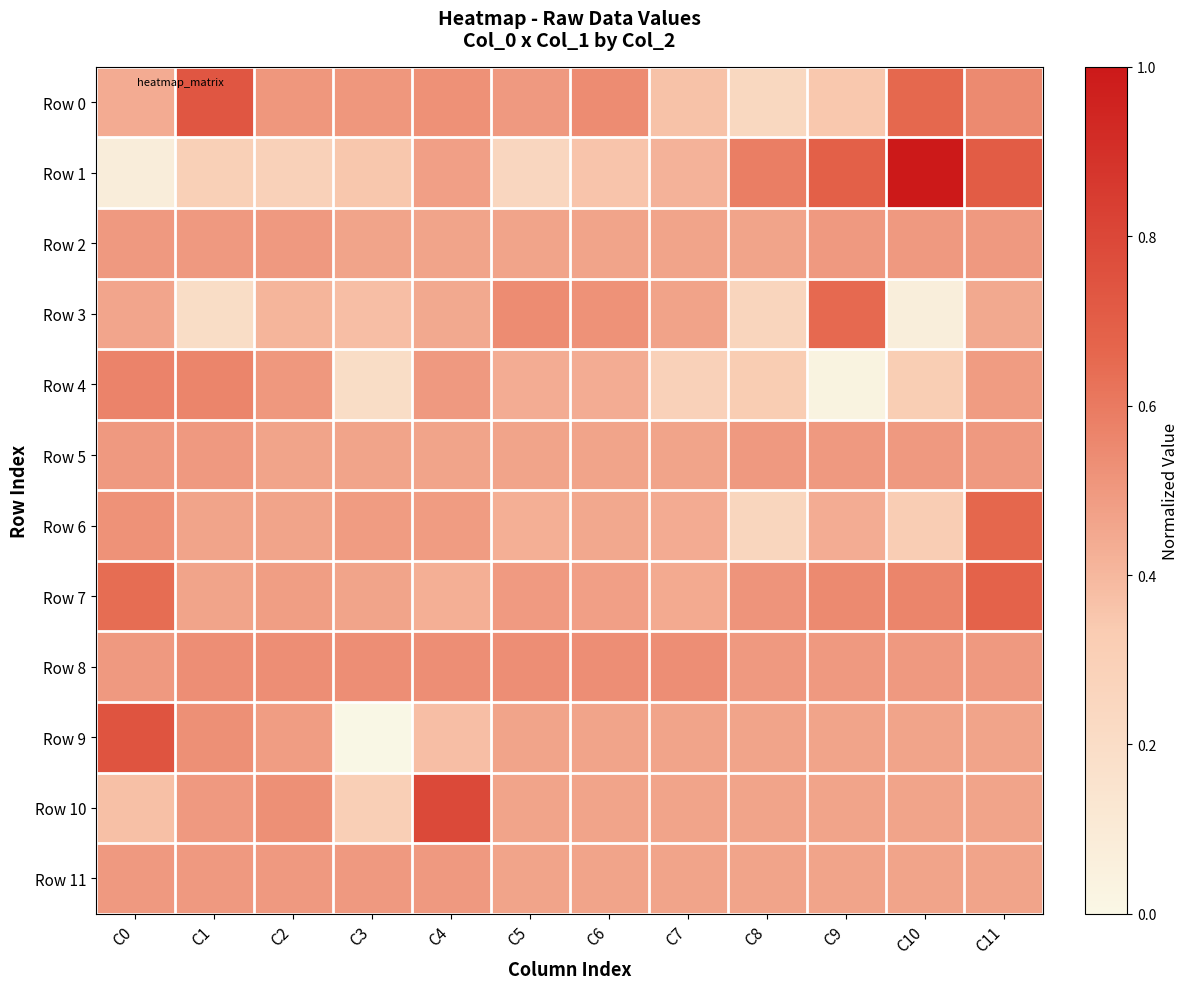

Which has a higher value, C6 or C4?

C6